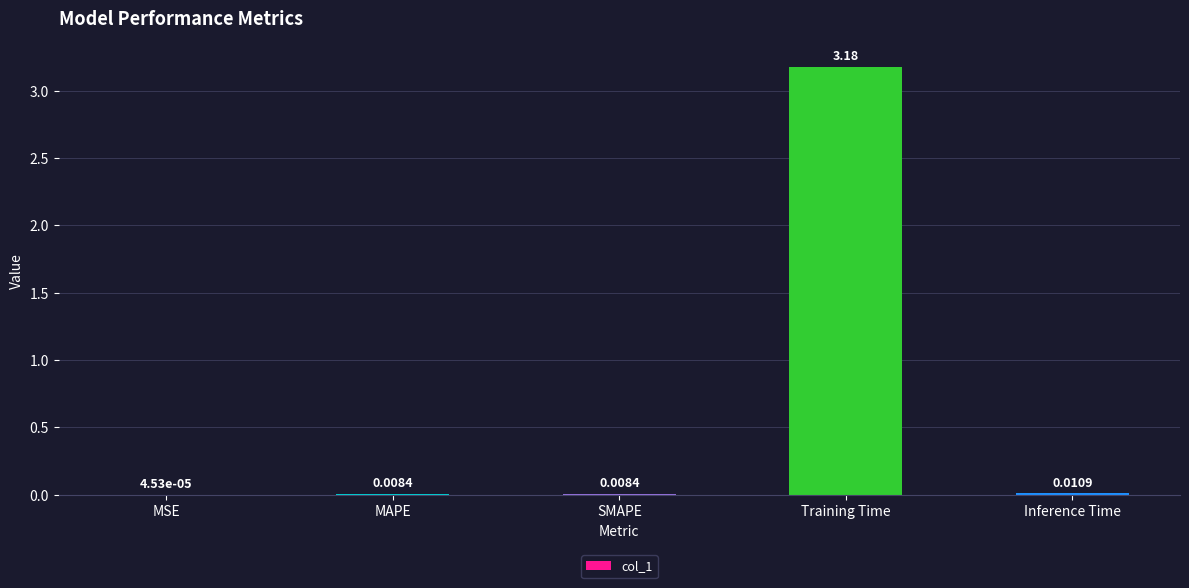

Between Inference Time and MAPE, which is larger?

Inference Time